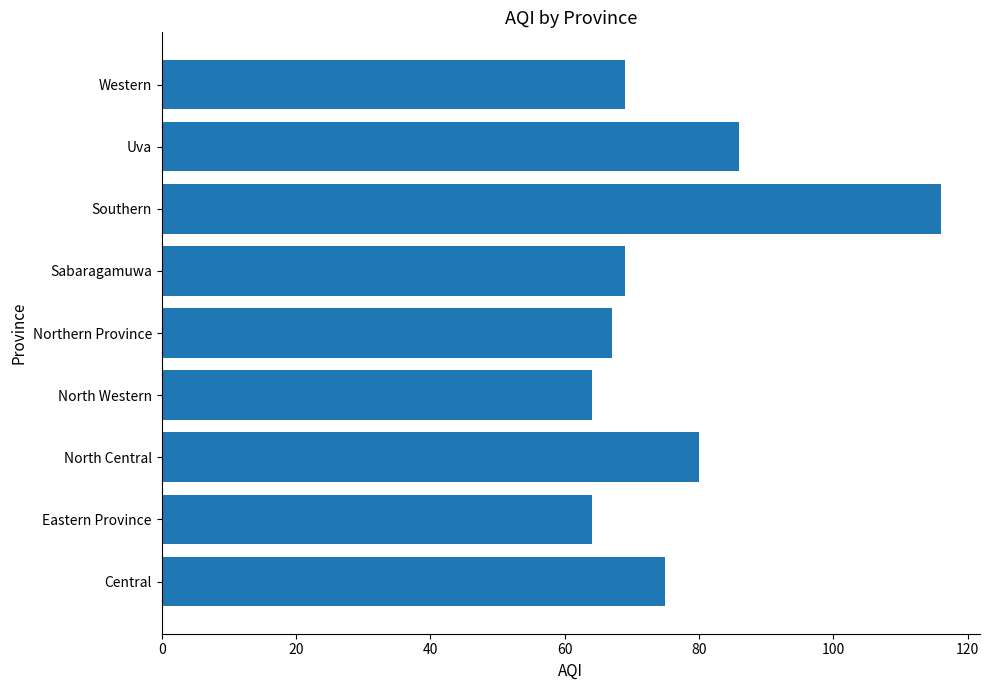

Approximately how many times larger is the value at Central compared to Eastern Province?

1.2